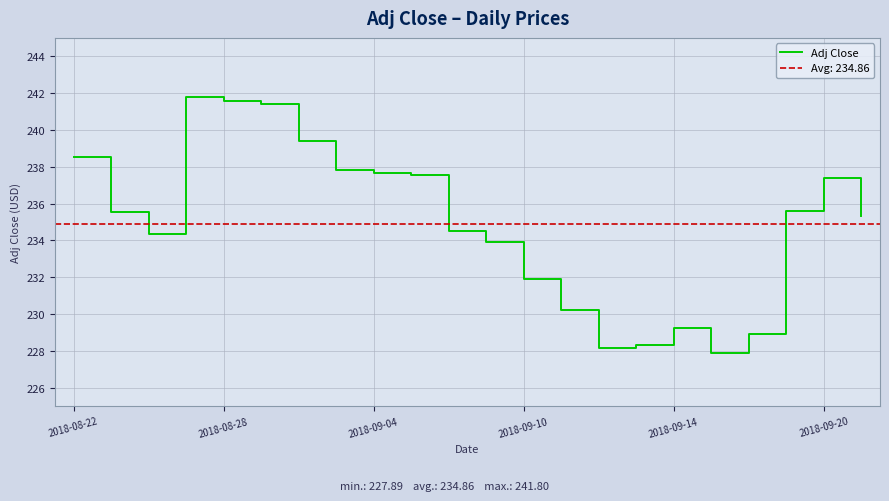

True or false: the data shows 54.7 at 14.

False